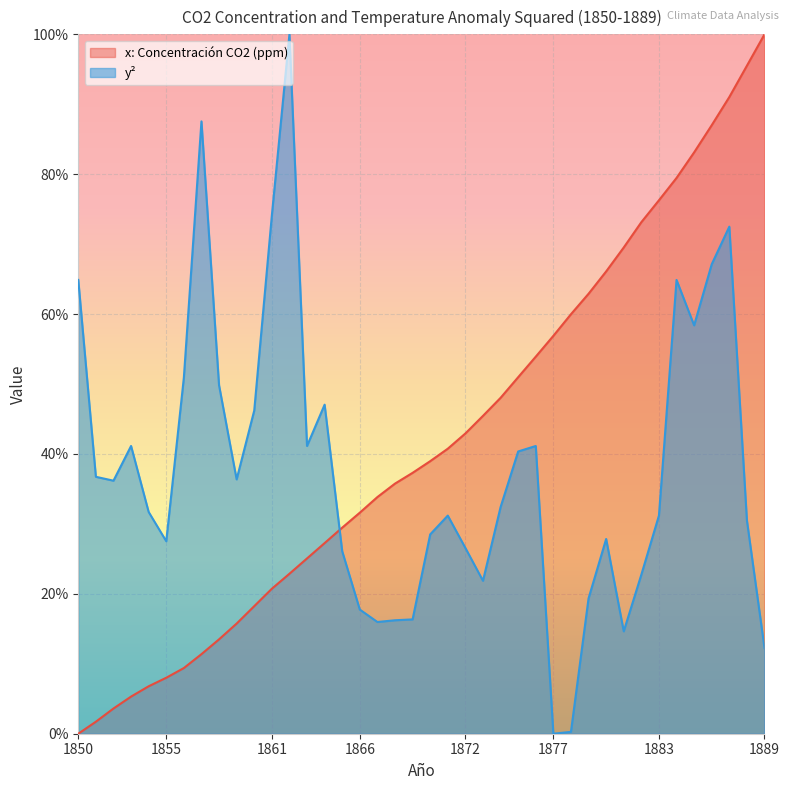

Where is y² nearest to the value 0?

1877